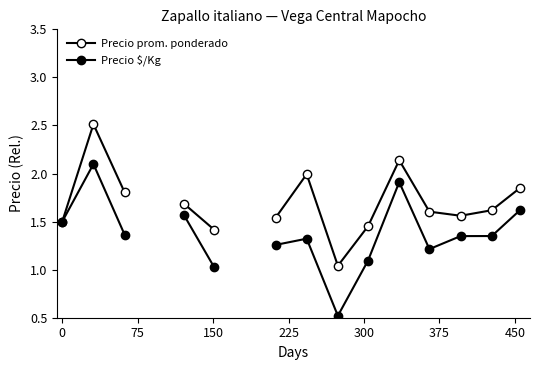

What is the spread (max minus min) of values at 150?

0.4